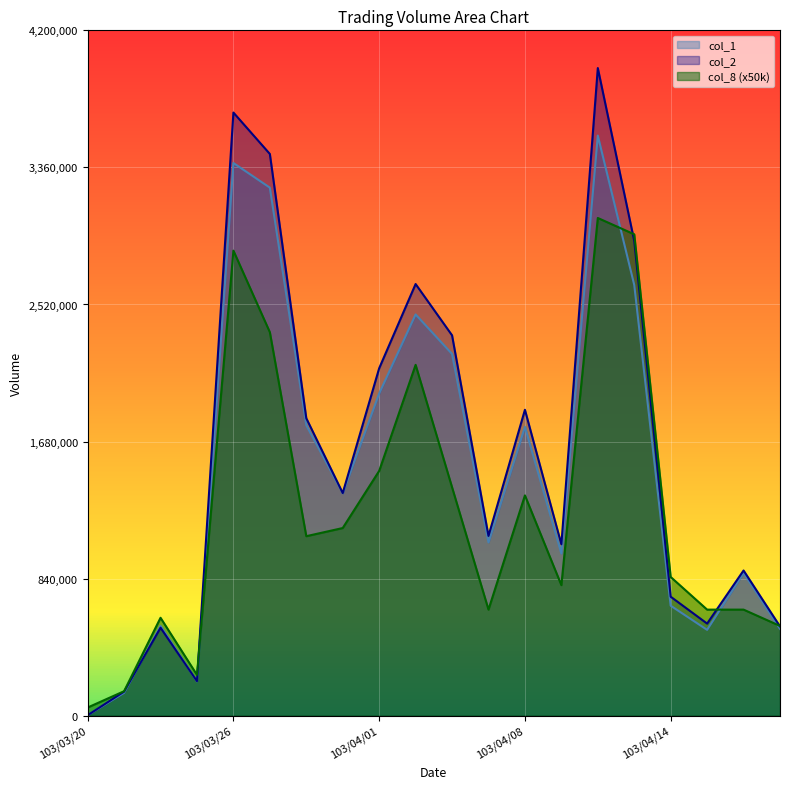

Reading right to left, extract all data points from this chart.

col_2: 547210	889710	564430	729190	2909540	3968760	1050350	1874660	1101680	2331000	2645350	2129010	1364300	1823030	3442390	3696170	211500	539100	147800	3000
col_1: 532000	875000	526000	674000	2640000	3555000	994000	1770000	1062000	2217000	2459000	1975000	1363000	1780000	3236000	3387000	210000	550000	140000	3000
col_8: 550000	650000	650000	850000	2950000	3050000	800000	1350000	650000	1400000	2150000	1500000	1150000	1100000	2350000	2850000	250000	600000	150000	50000